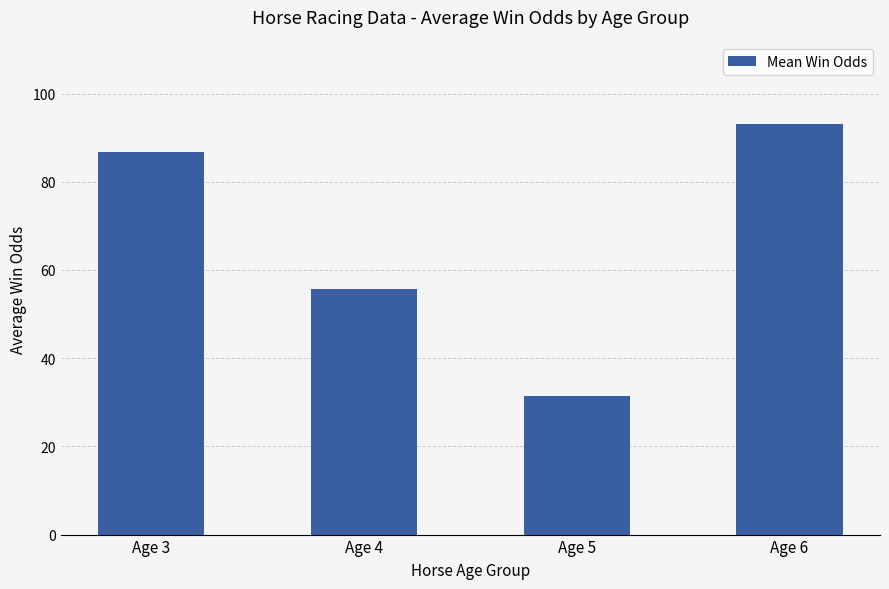

Is it true that the value at Age 3 is 19.5?

False